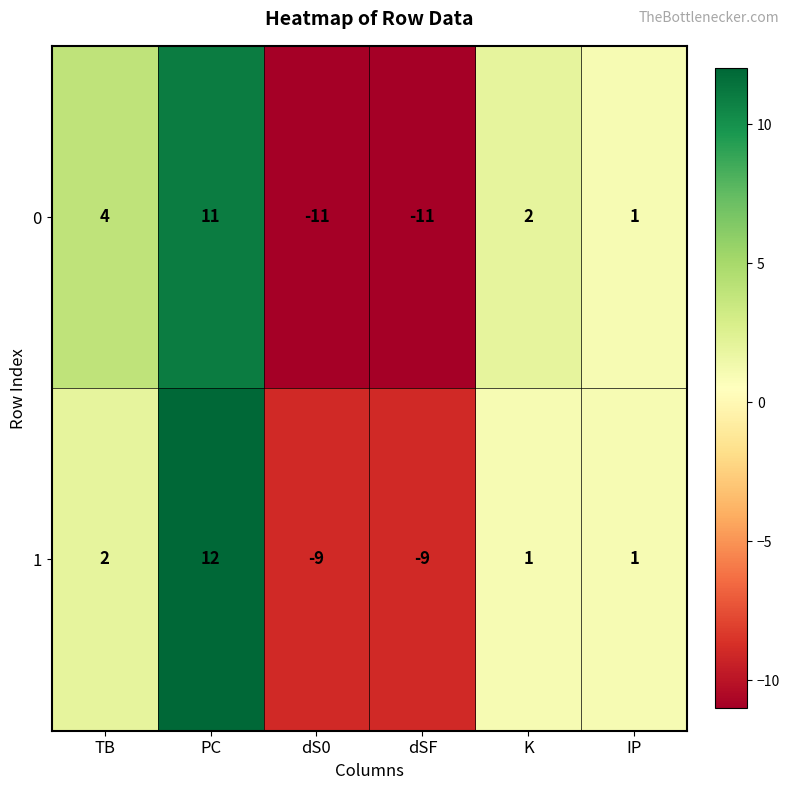

What value does the 1 series have at PC, to the nearest 10?

10